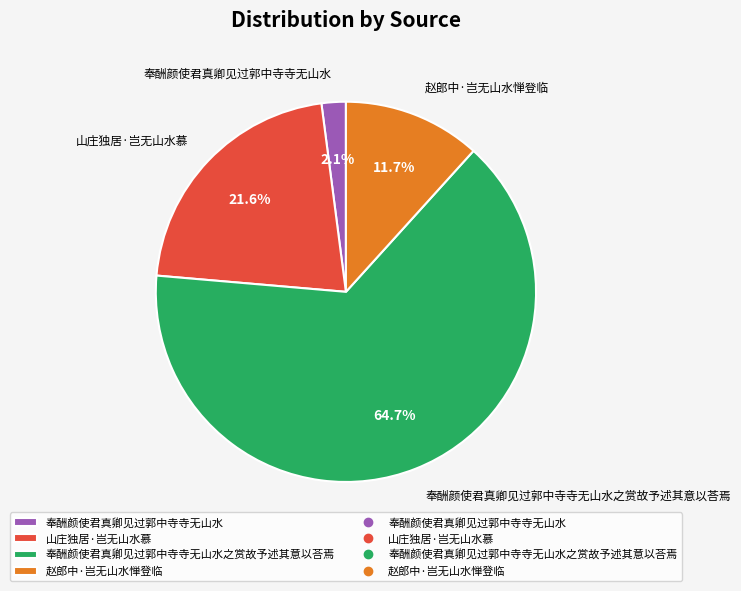

To the nearest percent, what percentage of the pie is 奉酬颜使君真卿见过郭中寺寺无山水?

2%